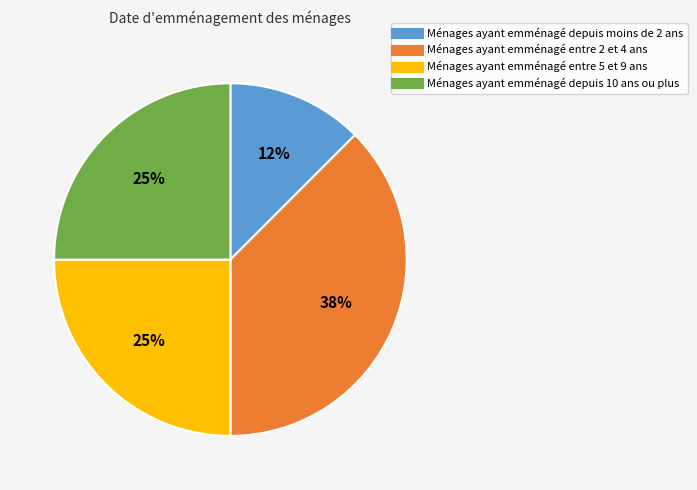

Count the number of slices in the pie.

4